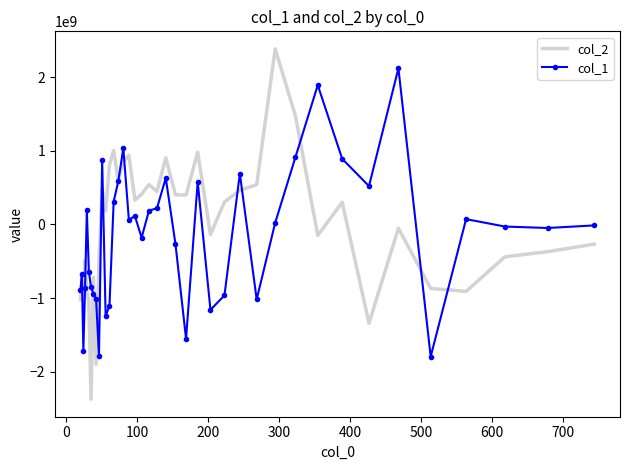

How many times do col_1 and col_2 cross each other?

14